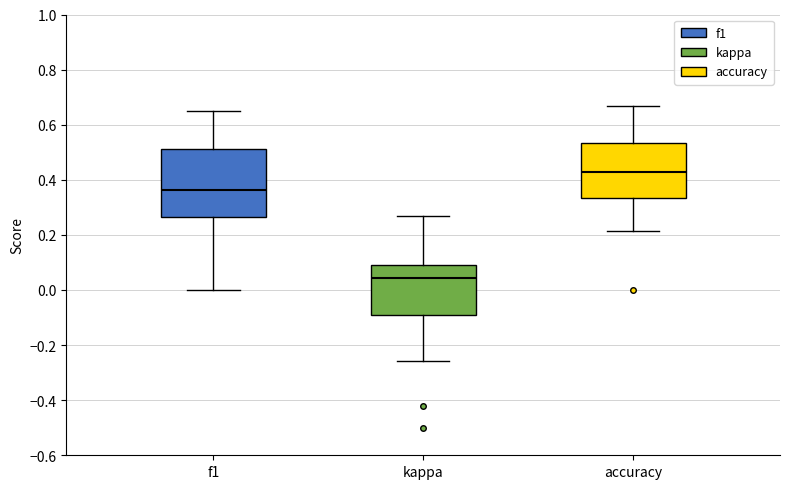

Where is the lower edge of the box for accuracy on the y-axis? The values are not printed on the chart, so give them approximately, as read against the axis.

0.34